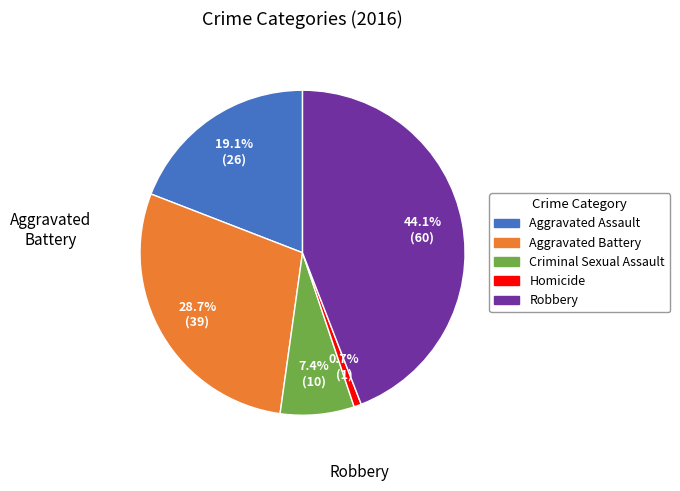

The Aggravated Assault slice represents 19% of the pie. True or false?

True